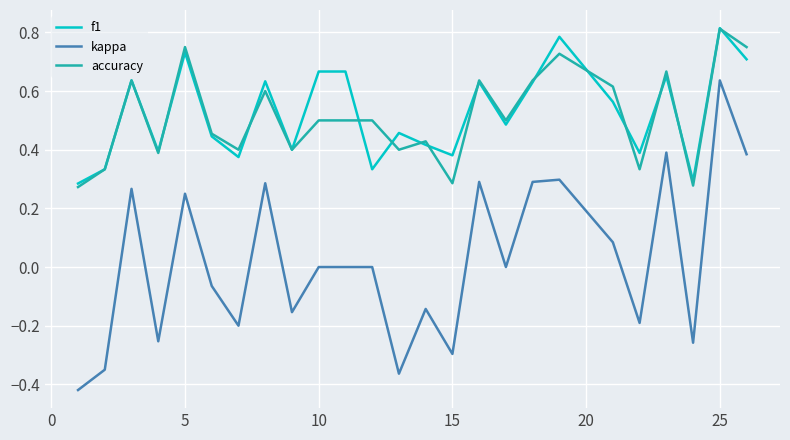

What are all the series names shown in the legend?

f1, kappa, accuracy